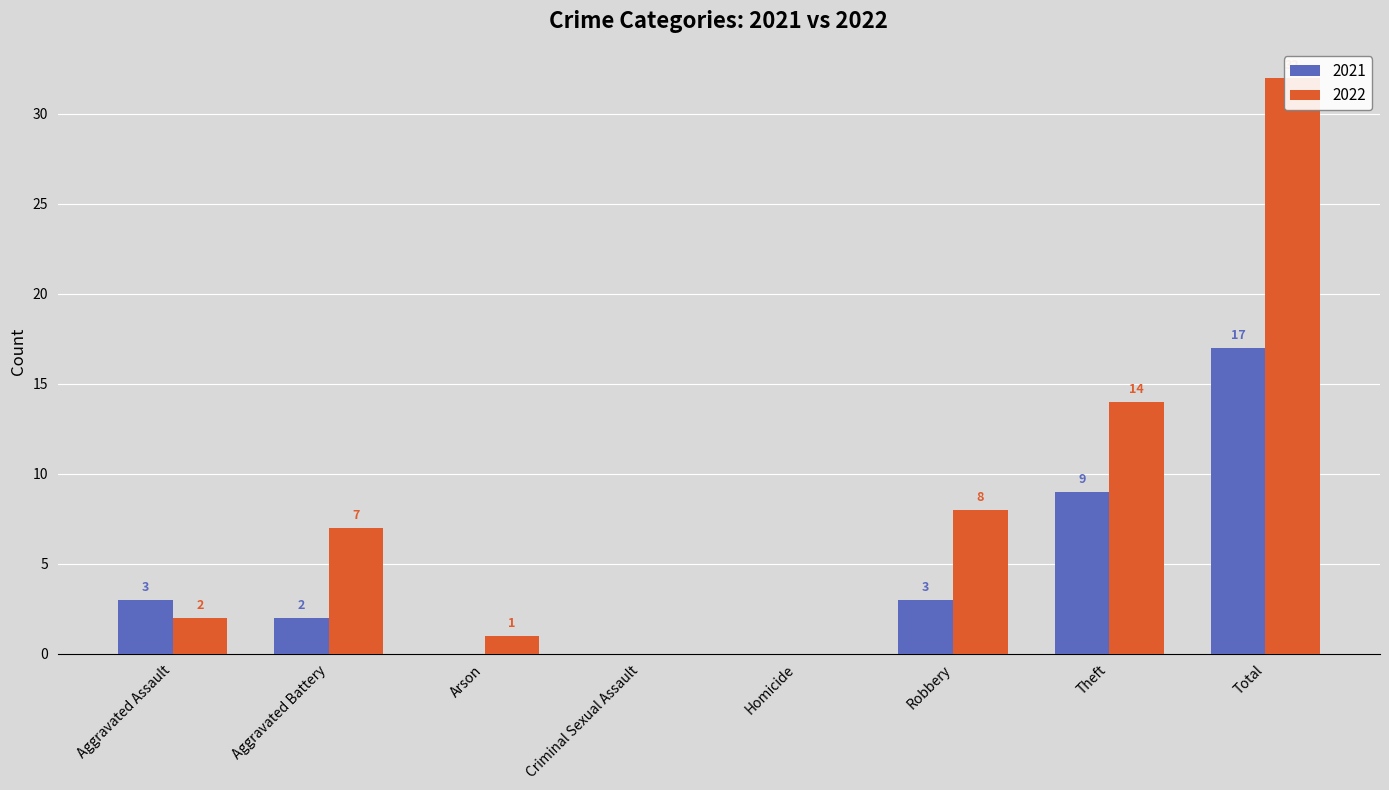

What are all the series names shown in the legend?

2021, 2022